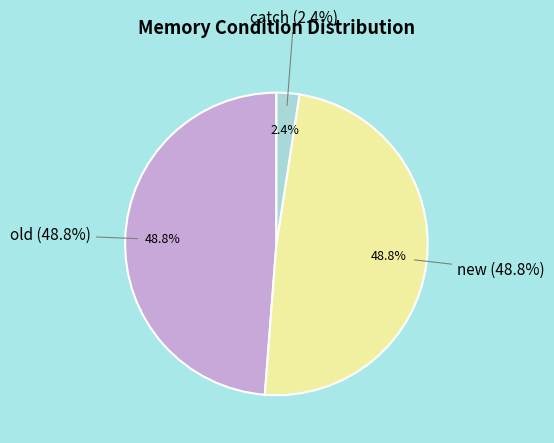

To the nearest percent, what is the average slice percentage?

33%